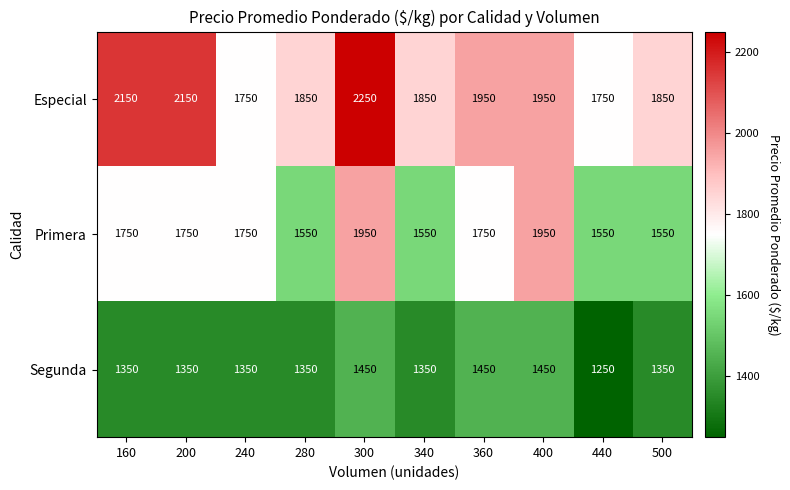

Which category has the highest value in the Especial series?

300